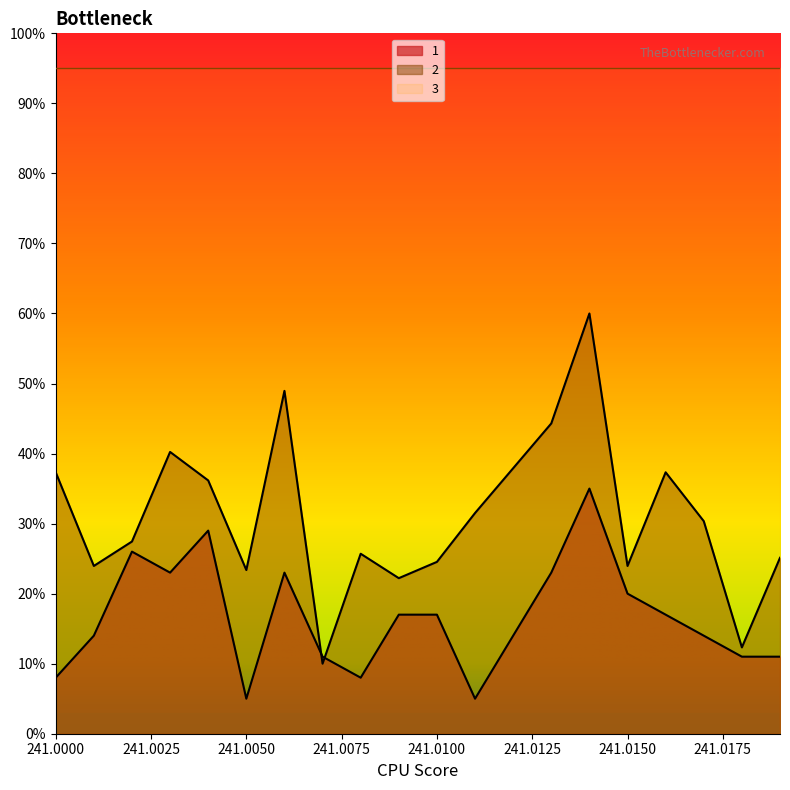

Rank the series by their maximum value, from lowest to highest.

1, 2, 3